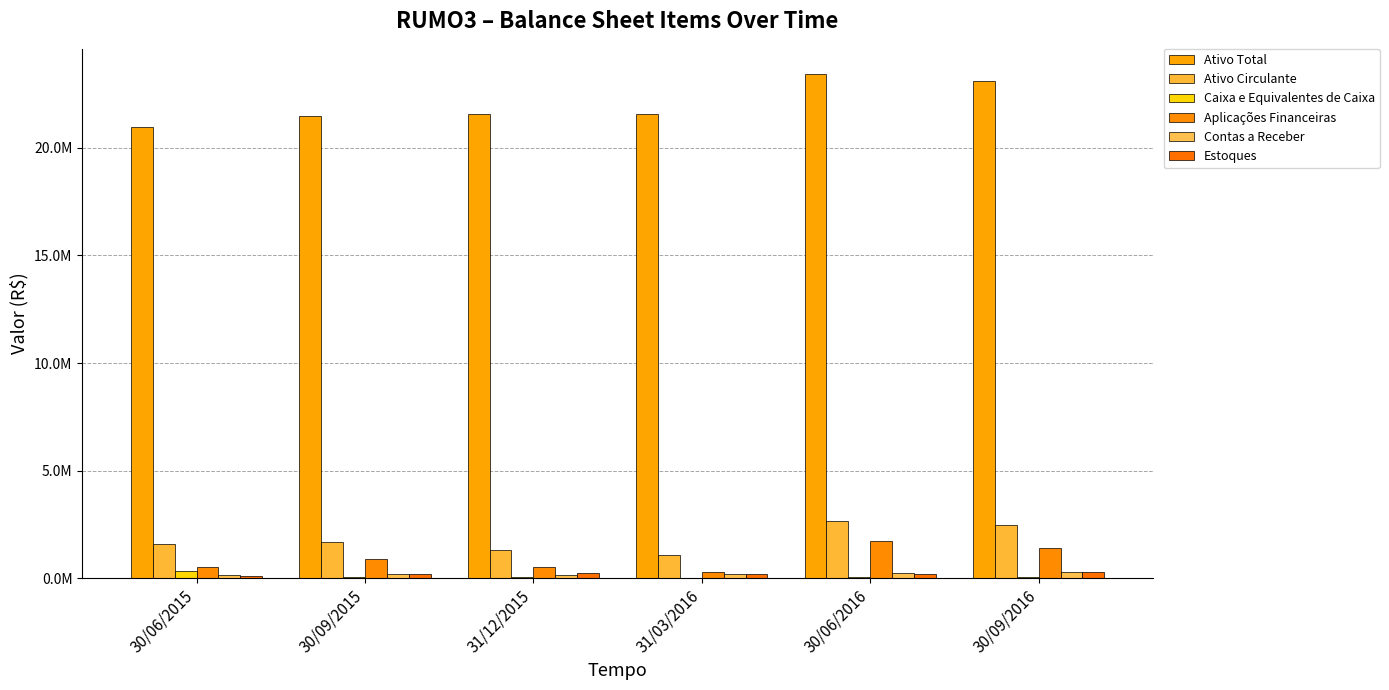

Which category has the highest value in the Ativo Total series?

30/06/2016